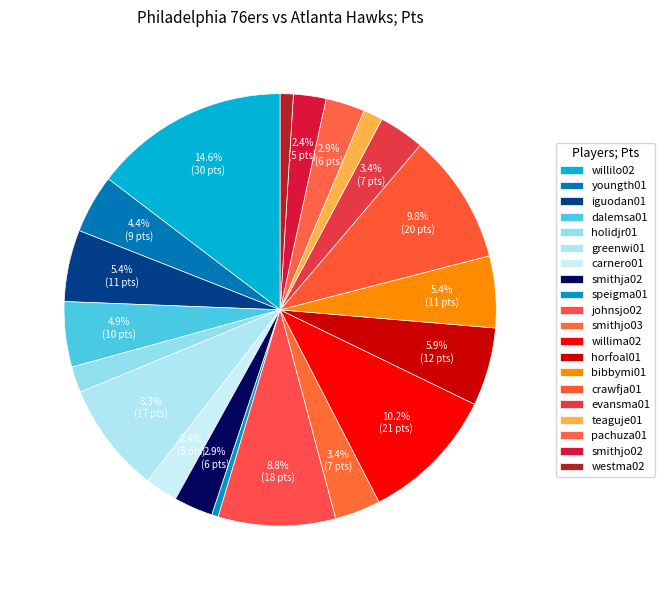

What portion of the pie excludes evansma01?

96.6%